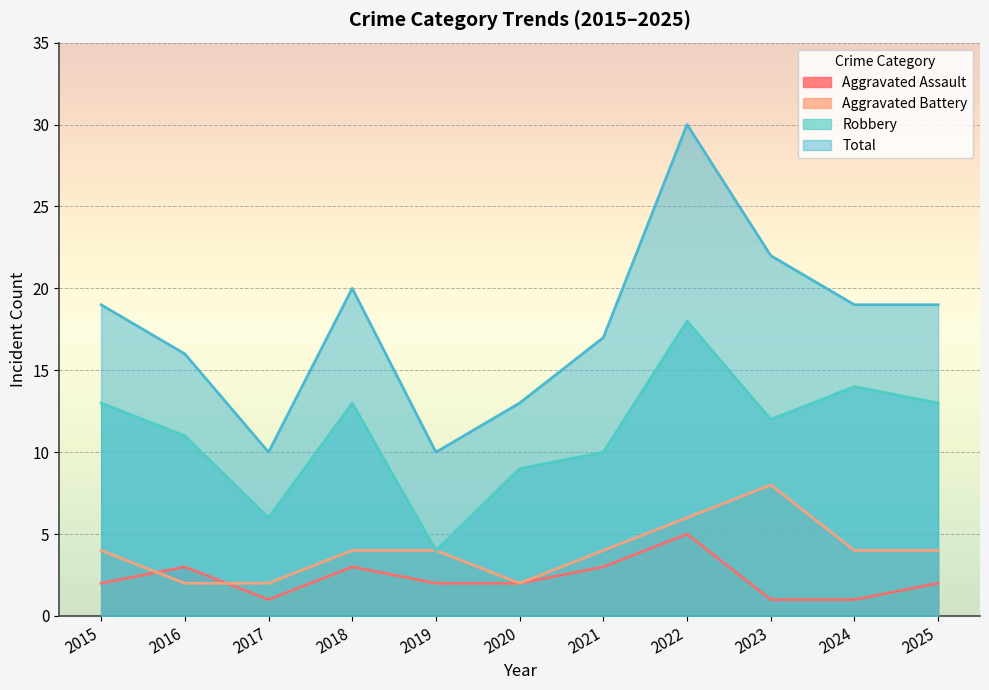

The value of Total at 2019 is 10. True or false?

True